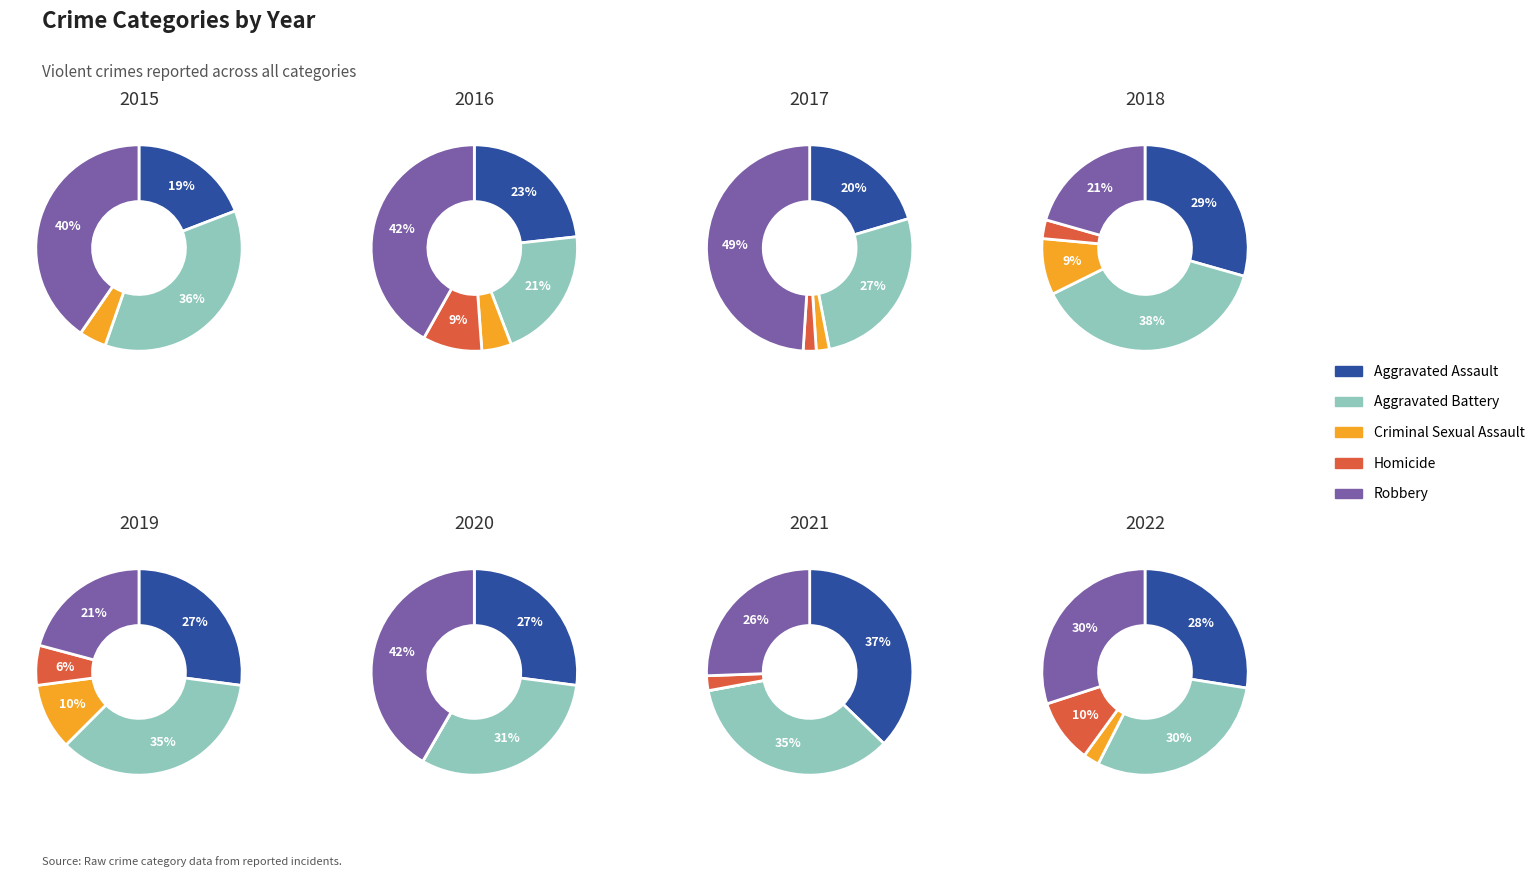

To the nearest percent, what percentage of the pie is 2017?

7%